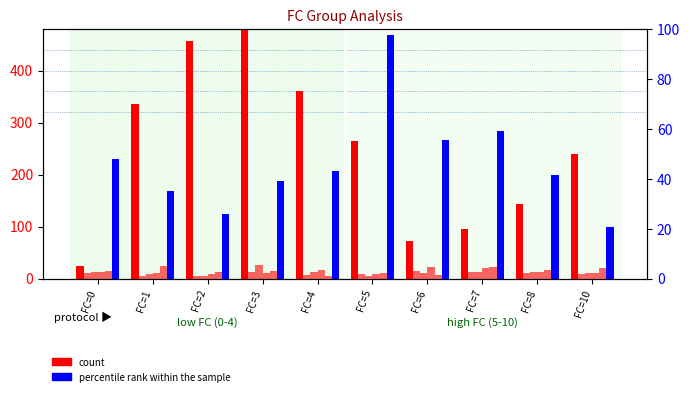

Which label corresponds to the smallest value in the chart?

FC=4